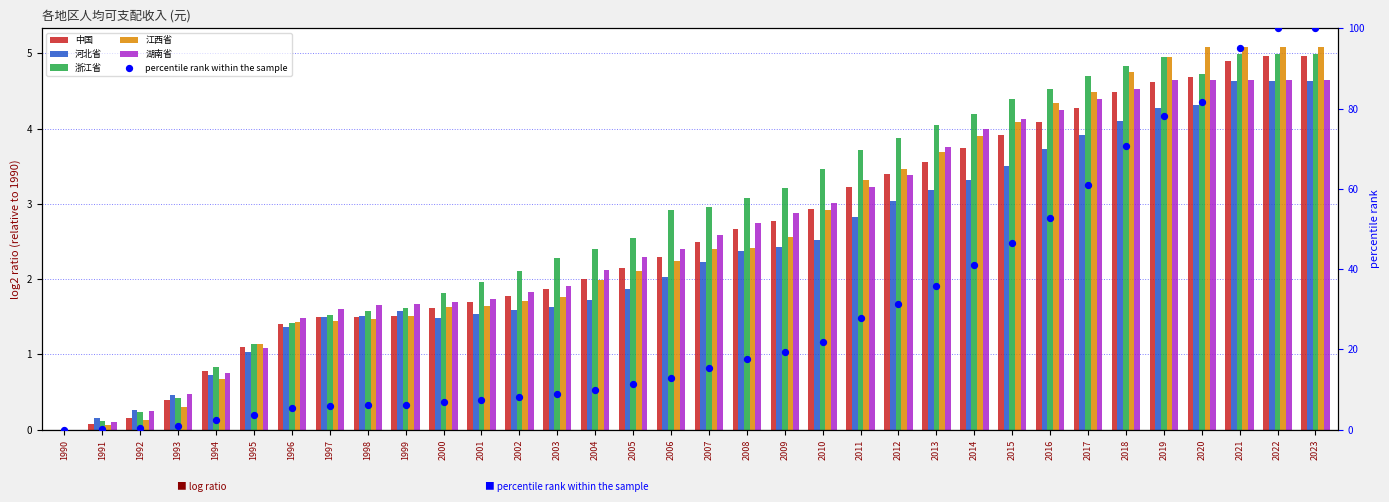

Which series has the largest Y range (max minus min)?

percentile rank within the sample